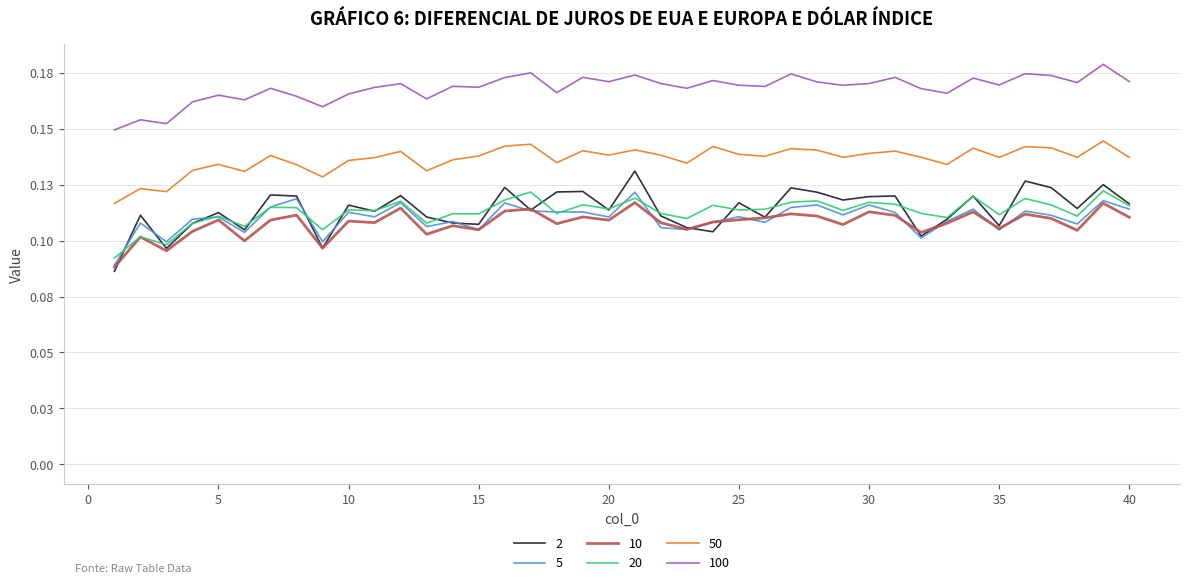

Which series has the largest total across all categories?

100